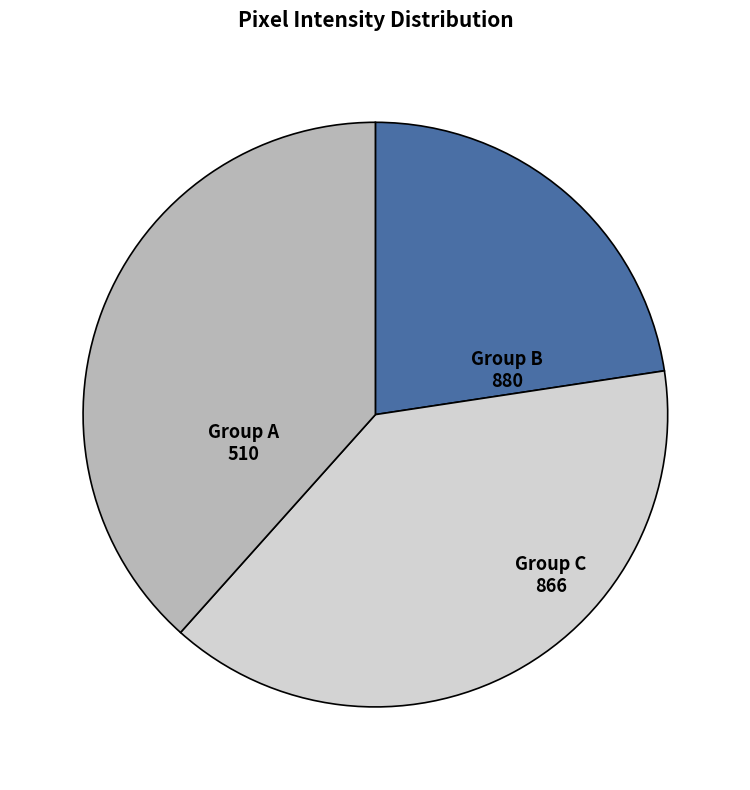

Does any single category account for the majority?

No